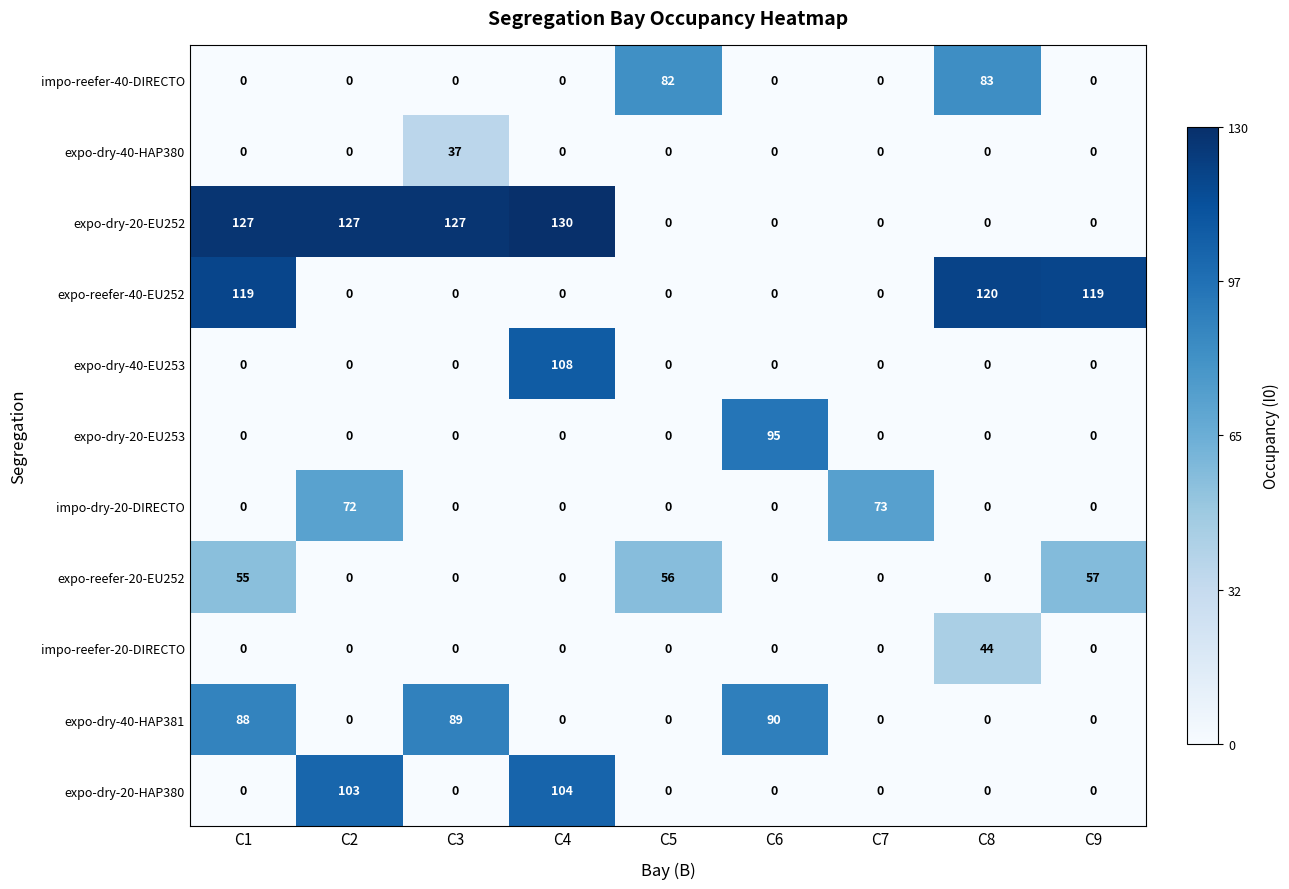

Which category has the highest value in the expo-dry-40-HAP380 series?

C3